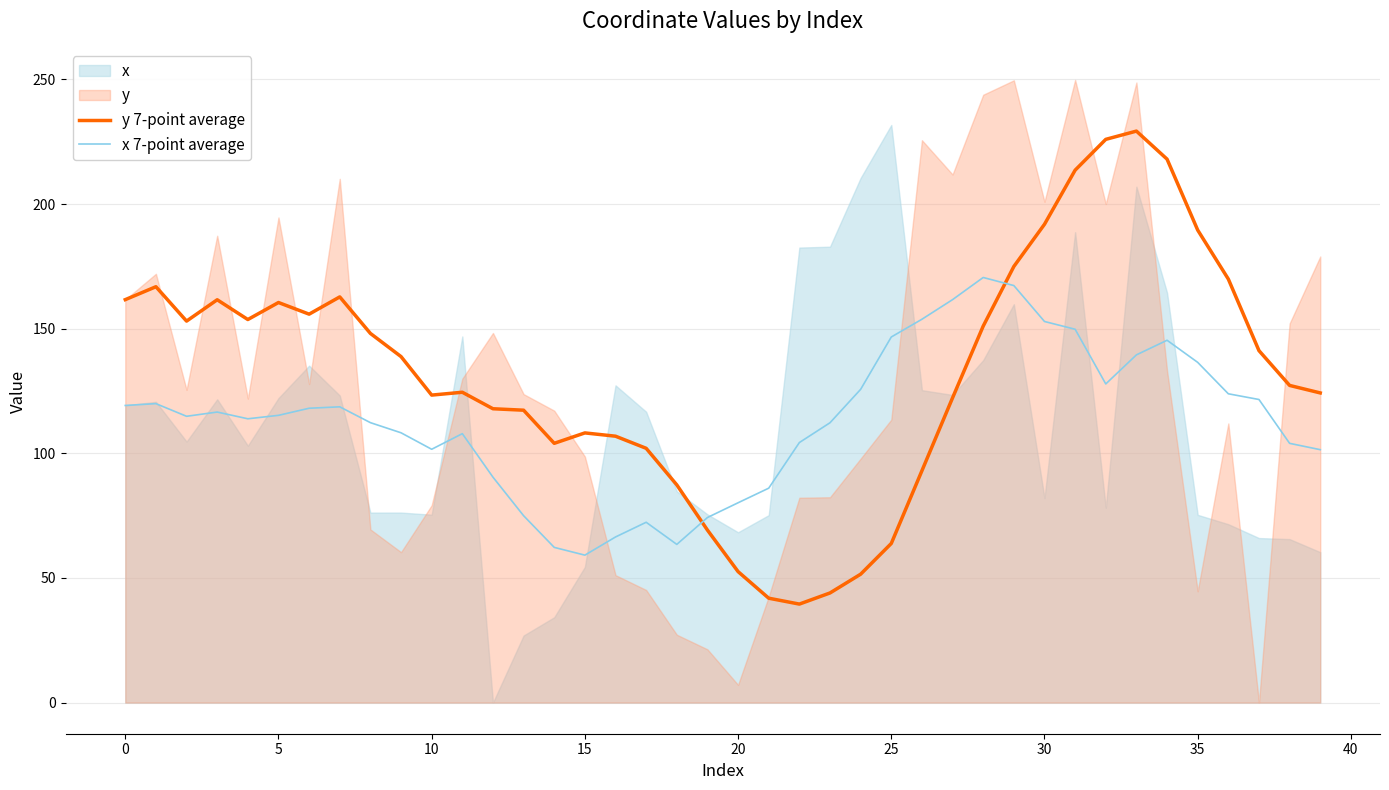

The value of x 7-point average at 30 is 245.6. True or false?

False